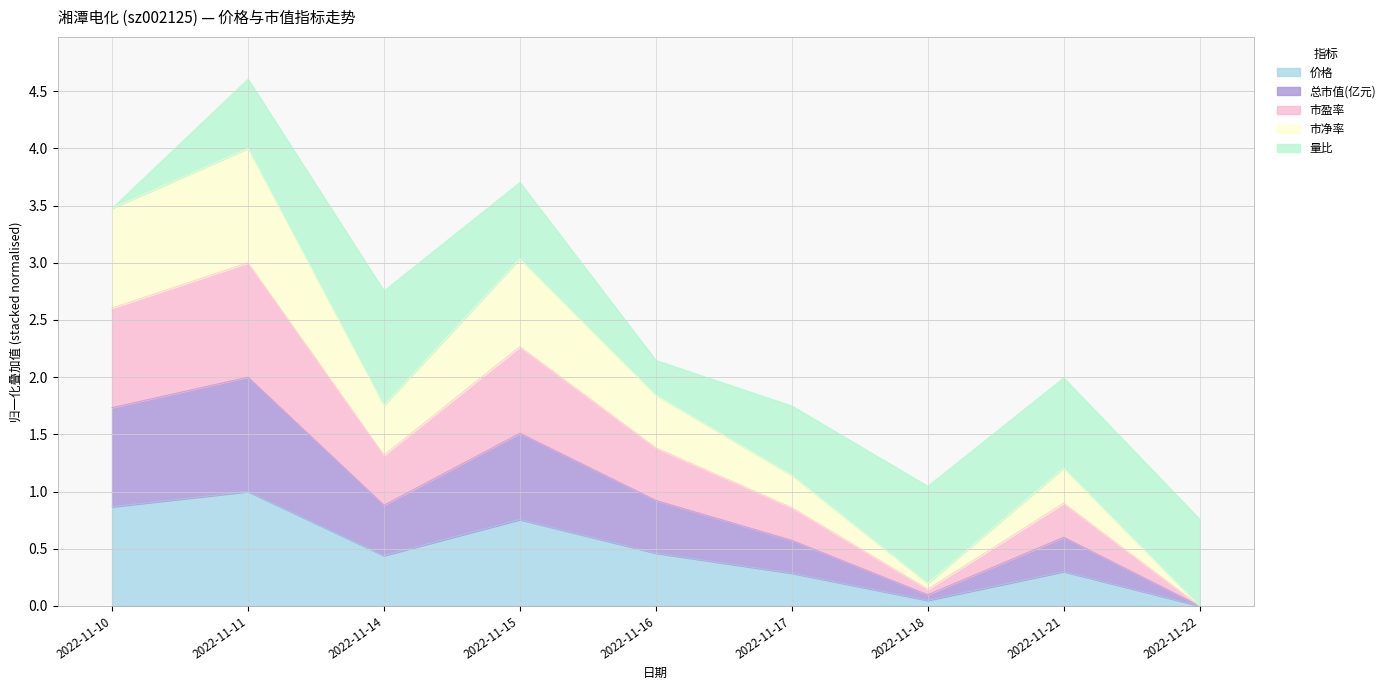

What value does the 价格 series have at 2022-11-17?

0.3